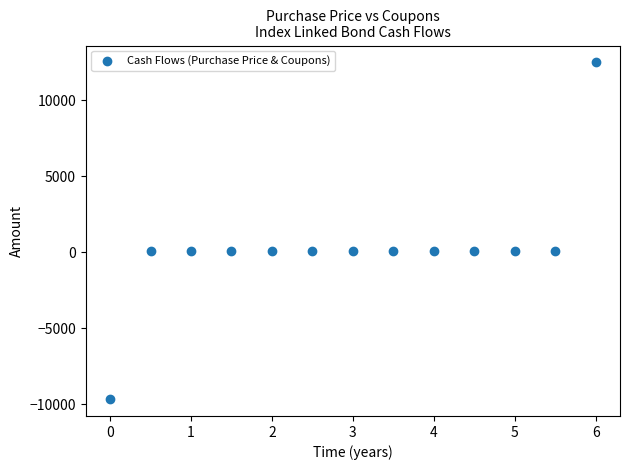

What is the range of Y values (max minus min)?

22150